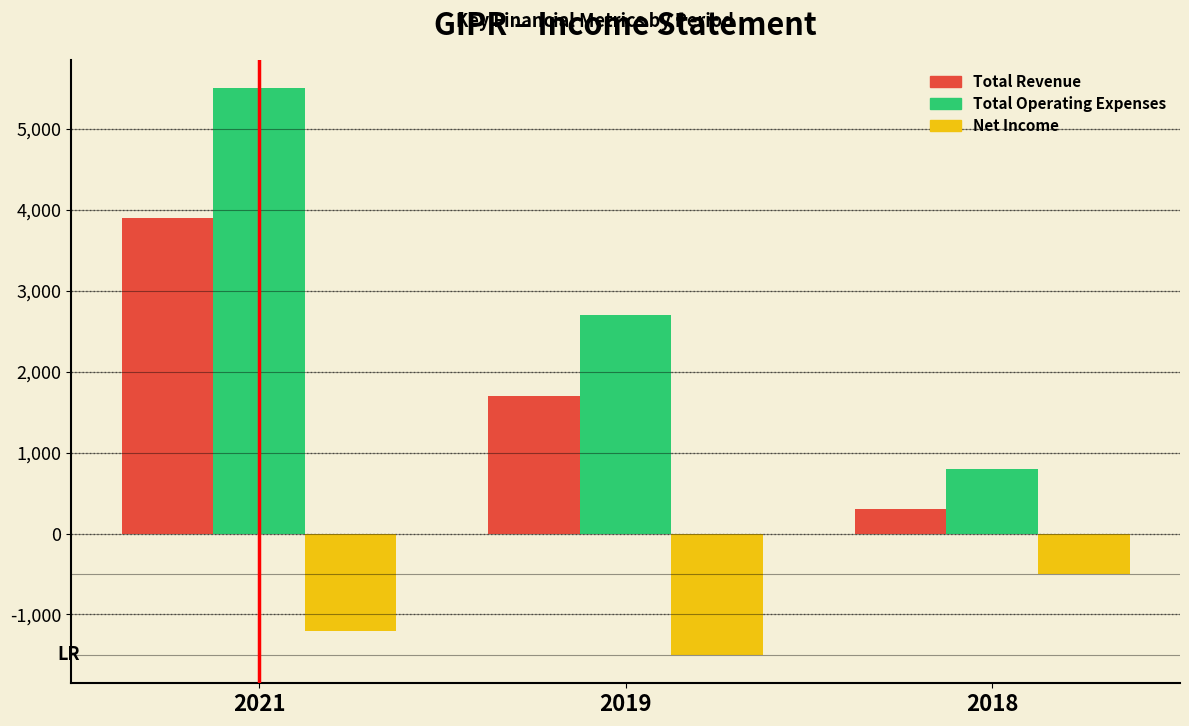

Reading left to right, list all the values displayed in this chart.

Total Revenue: 2021=3900	2019=1700	2018=300
Total Operating Expenses: 2021=5500	2019=2700	2018=800
Net Income: 2021=-1200	2019=-1500	2018=-500